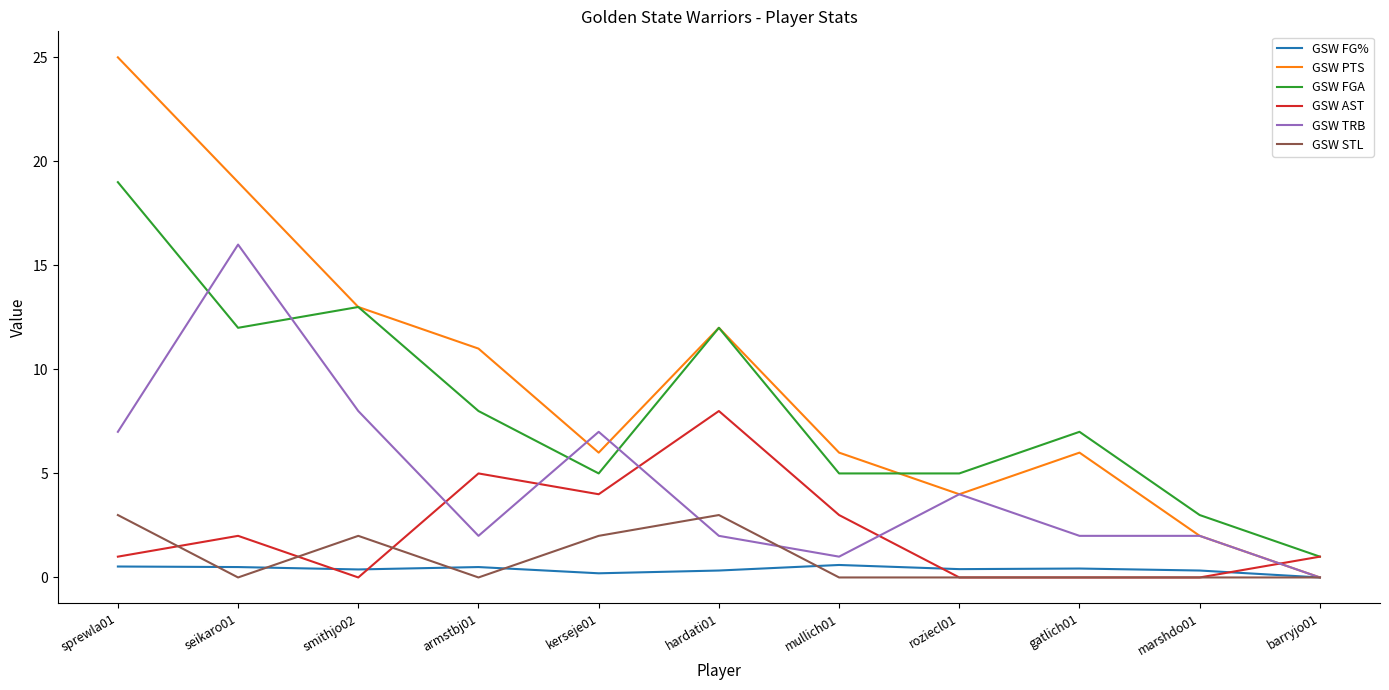

The GSW AST series shows 4.8 at hardati01. True or false?

False